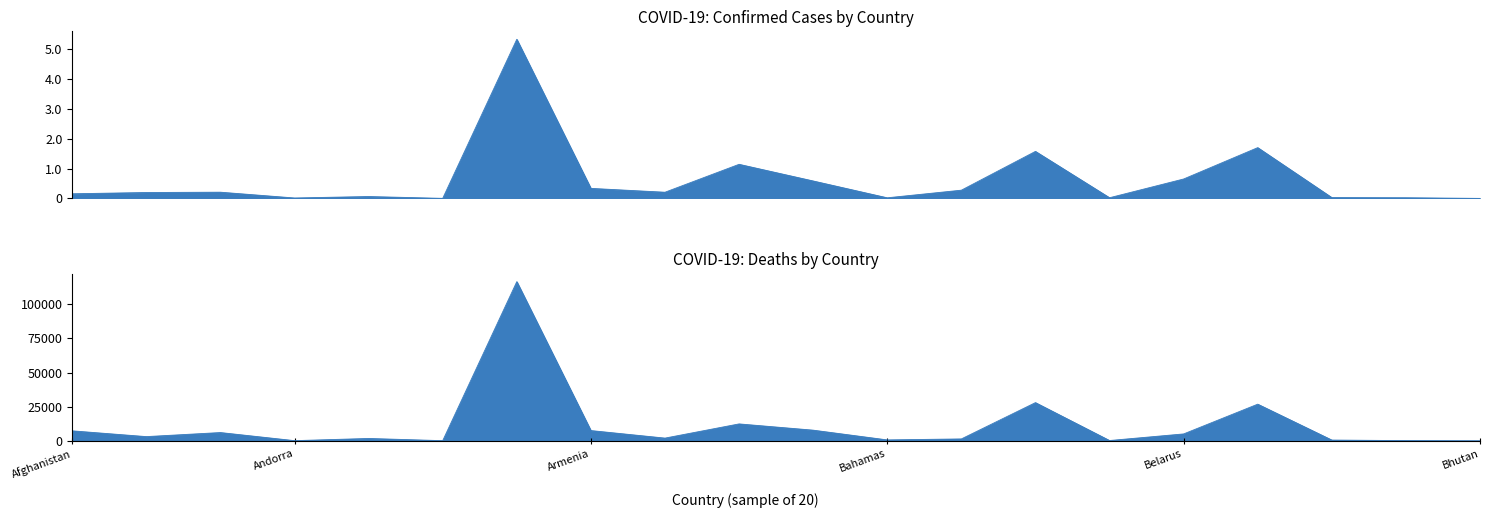

Reading left to right, what are all the values shown in this chart?

Confirmed: Afghanistan=157218	Albania=199555	Algeria=210152	Andorra=16712	Angola=65144	Antigua and Barbuda=4141	Argentina=5326448	Armenia=337931	Australia=209139	Austria=1143283	Azerbaijan=585783	Bahamas=22734	Bahrain=277585	Bangladesh=1575784	Barbados=24923	Belarus=651839	Belgium=1701633	Belize=30165	Benin=24850	Bhutan=2640
Deaths: Afghanistan=7308	Albania=3089	Algeria=6058	Andorra=131	Angola=1733	Antigua and Barbuda=117	Argentina=116529	Armenia=7514	Australia=1997	Austria=12388	Azerbaijan=7807	Bahamas=671	Bahrain=1394	Bangladesh=27978	Barbados=223	Belarus=5054	Belgium=26840	Belize=570	Benin=161	Bhutan=3